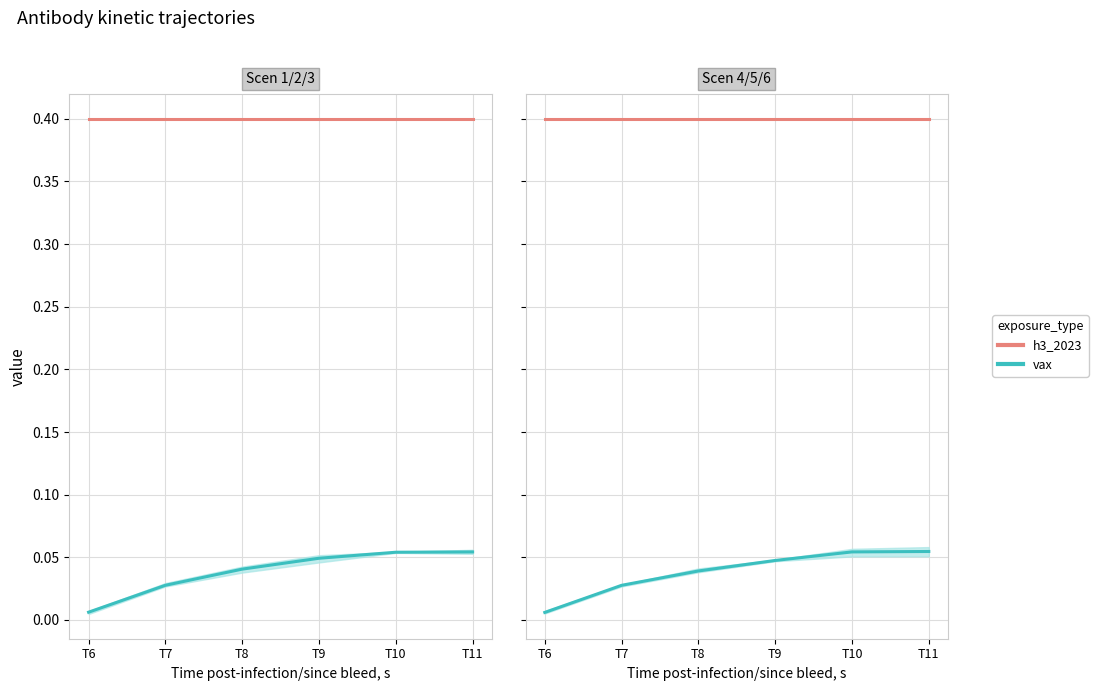

Is this an area chart (filled region under the line)?

No